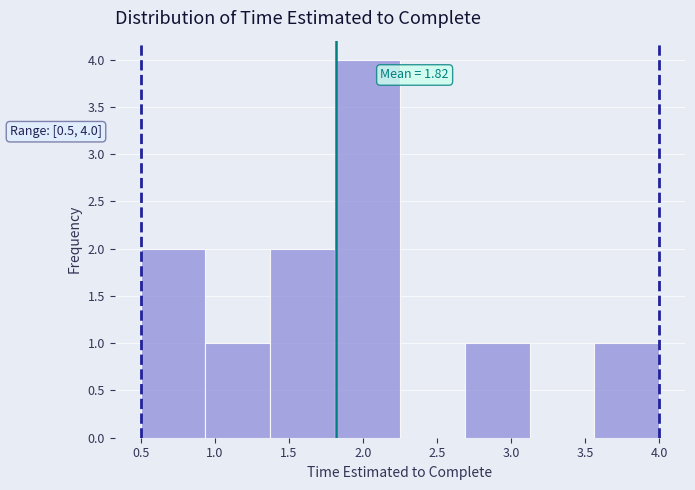

Which range on the x-axis has the tallest bar?

1.80 to 2.25